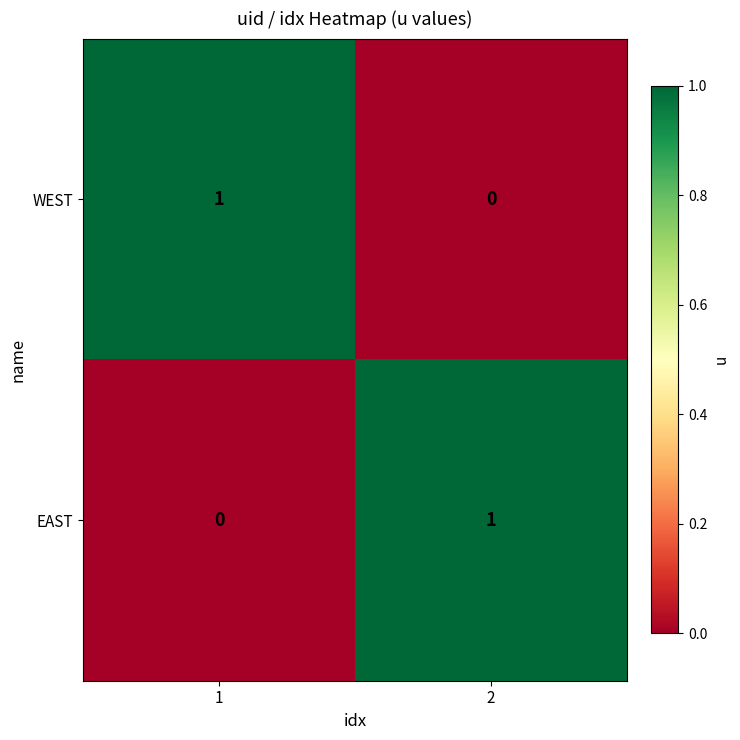

The WEST series shows 1 at 1. True or false?

True